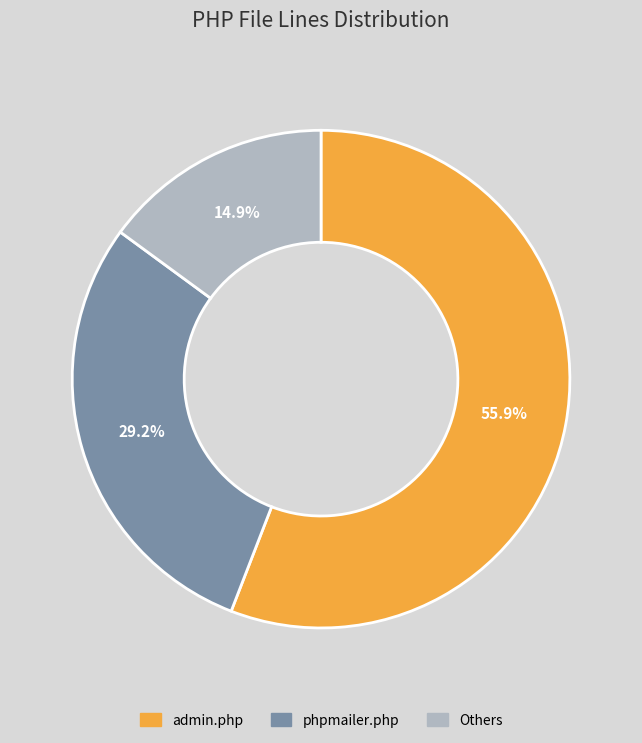

How much of the chart is everything except admin.php?

44.1%